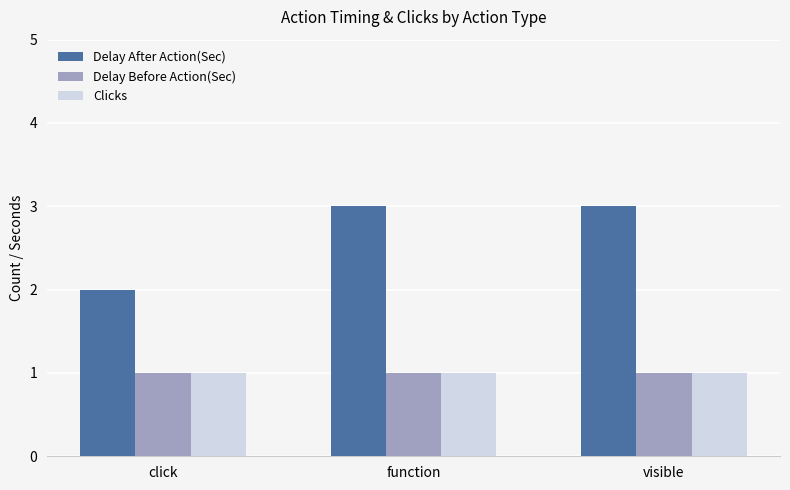

Reading right to left, list all the values displayed in this chart.

Delay After Action(Sec): 3	3	2
Delay Before Action(Sec): 1	1	1
Clicks: 1	1	1